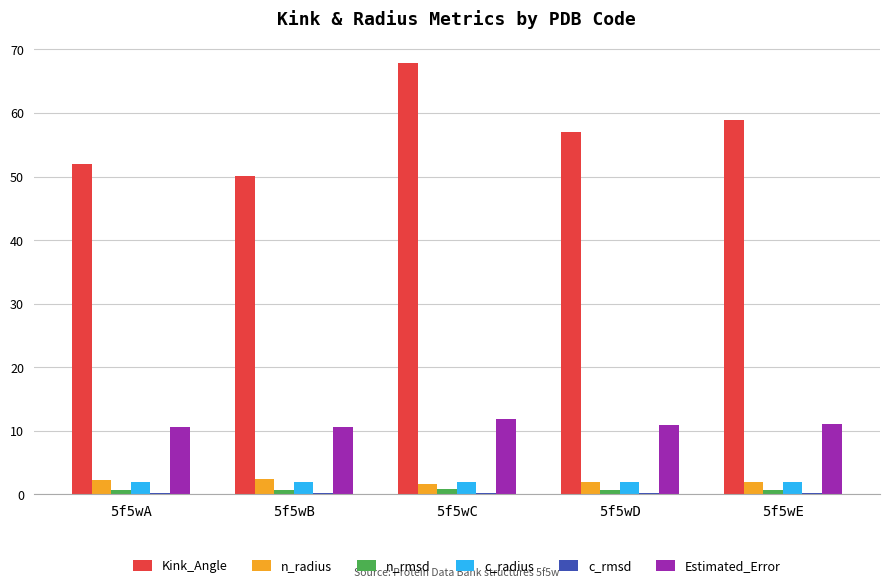

What is the difference between the maximum and minimum values in the Kink_Angle series?

17.8